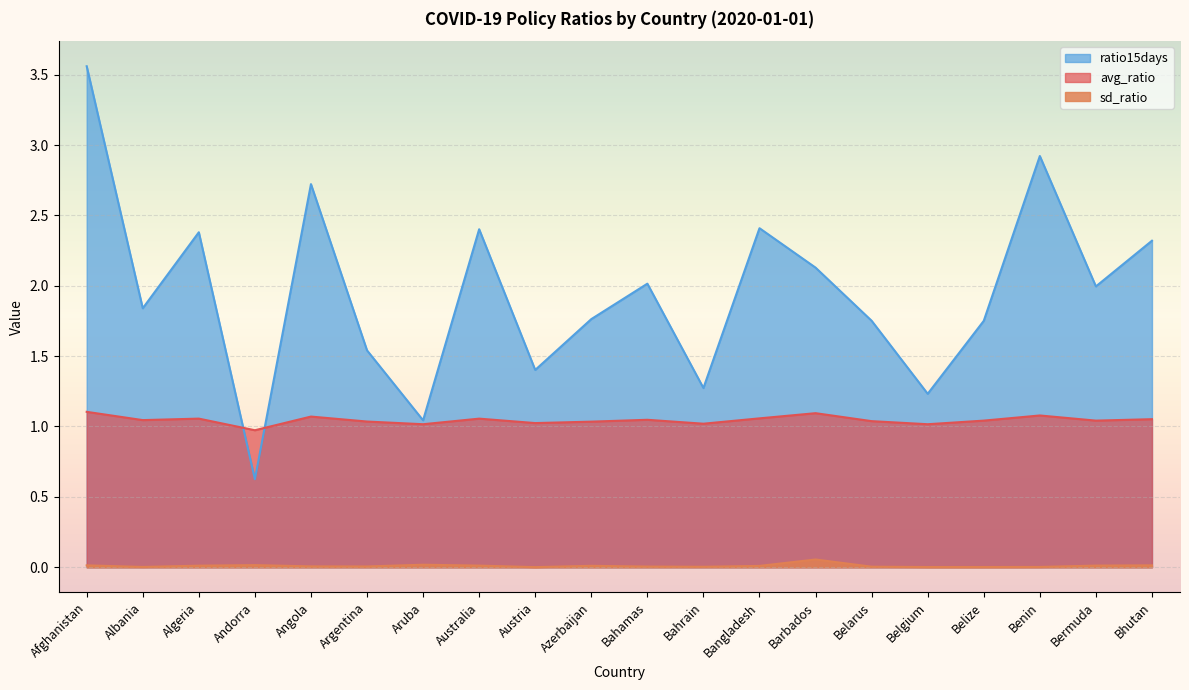

Reading left to right, what are all the values shown in this chart?

avg_ratio: Afghanistan=1.1	Albania=1.0	Algeria=1.1	Andorra=1.0	Angola=1.1	Argentina=1.0	Aruba=1.0	Australia=1.1	Austria=1.0	Azerbaijan=1.0	Bahamas=1.0	Bahrain=1.0	Bangladesh=1.1	Barbados=1.1	Belarus=1.0	Belgium=1.0	Belize=1.0	Benin=1.1	Bermuda=1.0	Bhutan=1.1
sd_ratio: Afghanistan=0.0	Albania=0.0	Algeria=0.0	Andorra=0.0	Angola=0.0	Argentina=0.0	Aruba=0.0	Australia=0.0	Austria=0.0	Azerbaijan=0.0	Bahamas=0.0	Bahrain=0.0	Bangladesh=0.0	Barbados=0.1	Belarus=0.0	Belgium=0.0	Belize=0.0	Benin=0.0	Bermuda=0.0	Bhutan=0.0
ratio15days: Afghanistan=3.6	Albania=1.8	Algeria=2.4	Andorra=0.6	Angola=2.7	Argentina=1.5	Aruba=1.0	Australia=2.4	Austria=1.4	Azerbaijan=1.8	Bahamas=2.0	Bahrain=1.3	Bangladesh=2.4	Barbados=2.1	Belarus=1.8	Belgium=1.2	Belize=1.8	Benin=2.9	Bermuda=2.0	Bhutan=2.3